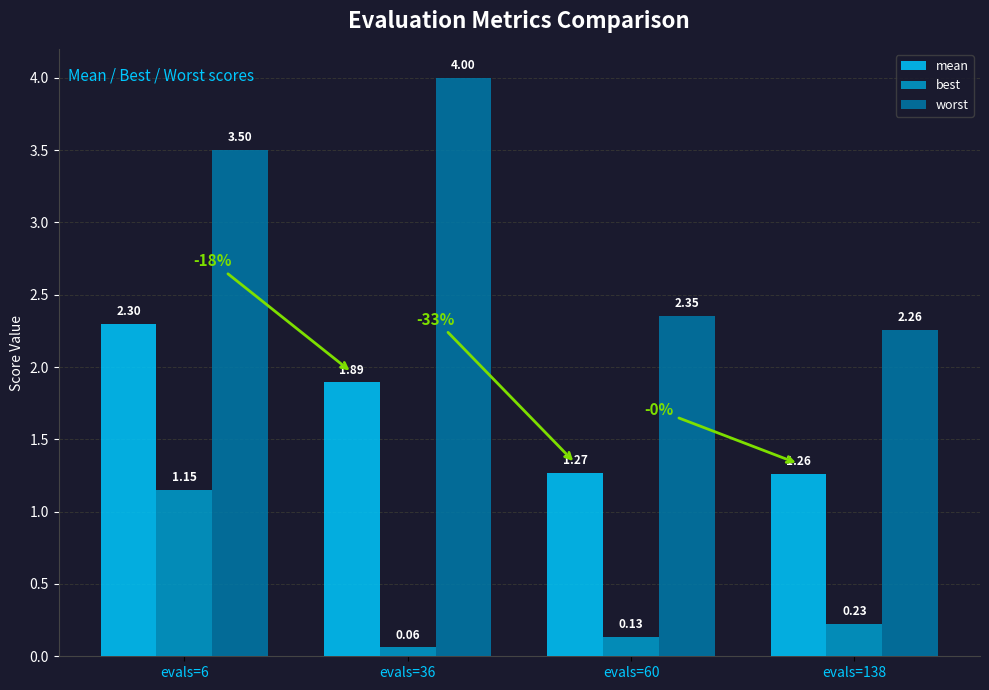

What is the average value of the worst series?

3.0